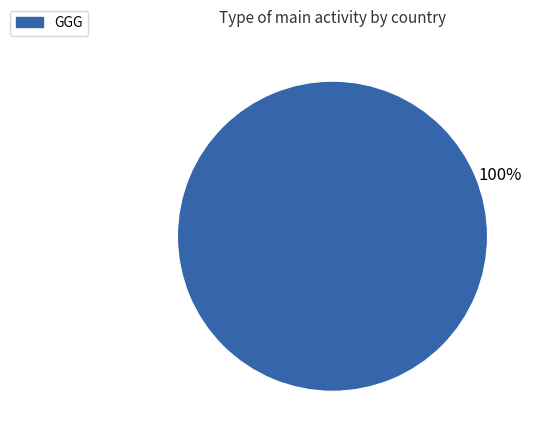

Is there any slice that represents more than half of the pie?

Yes